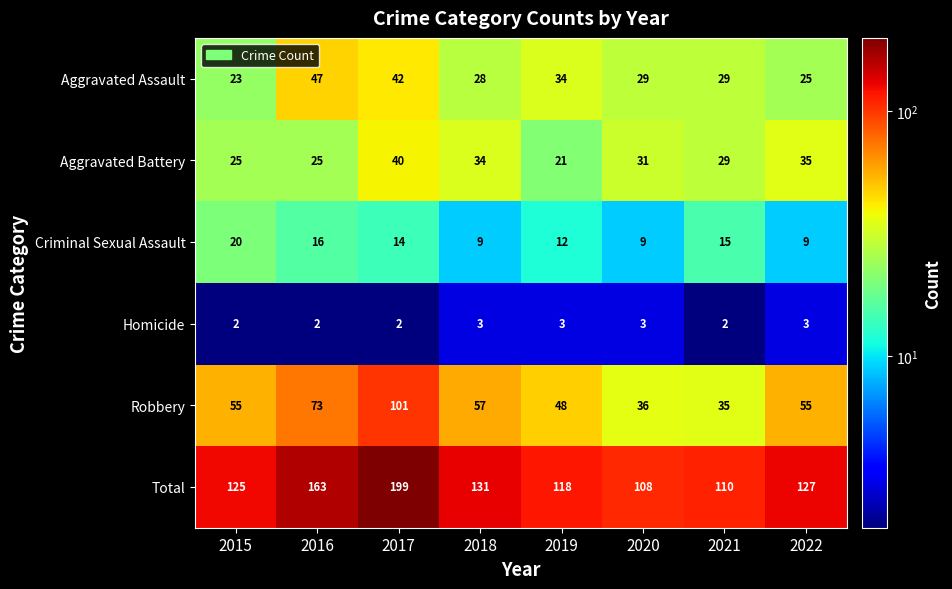

True or false: Robbery has a value of 55 at 2015.

True